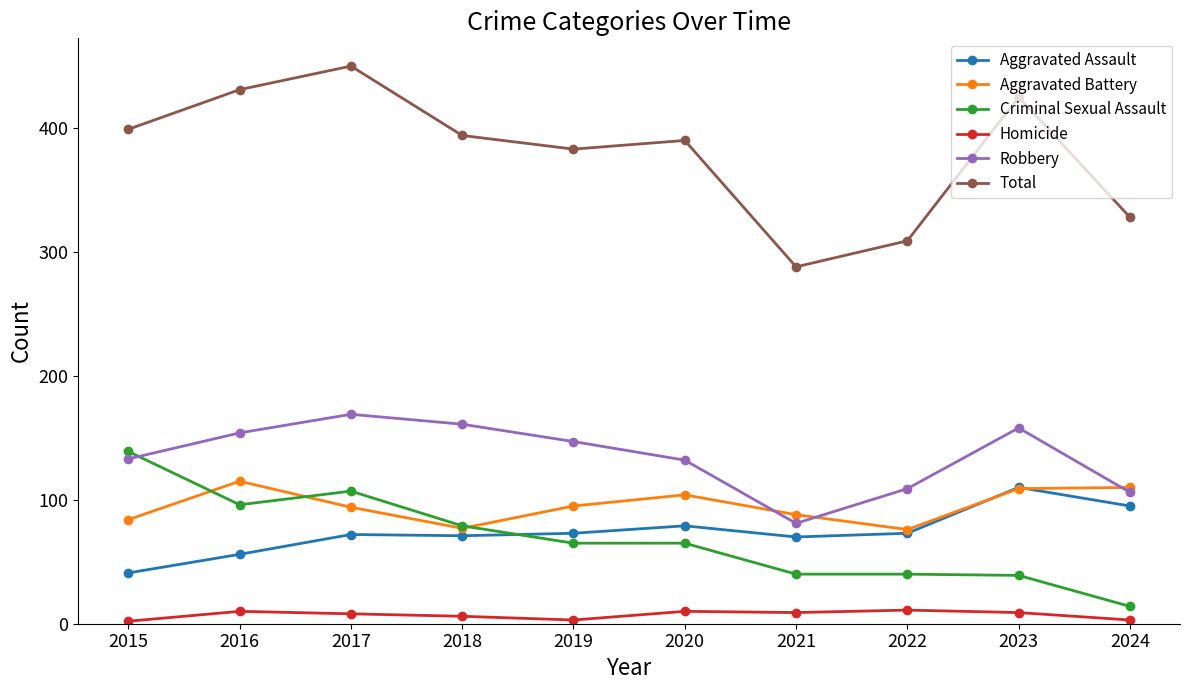

True or false: Homicide and Total cross at least once.

False